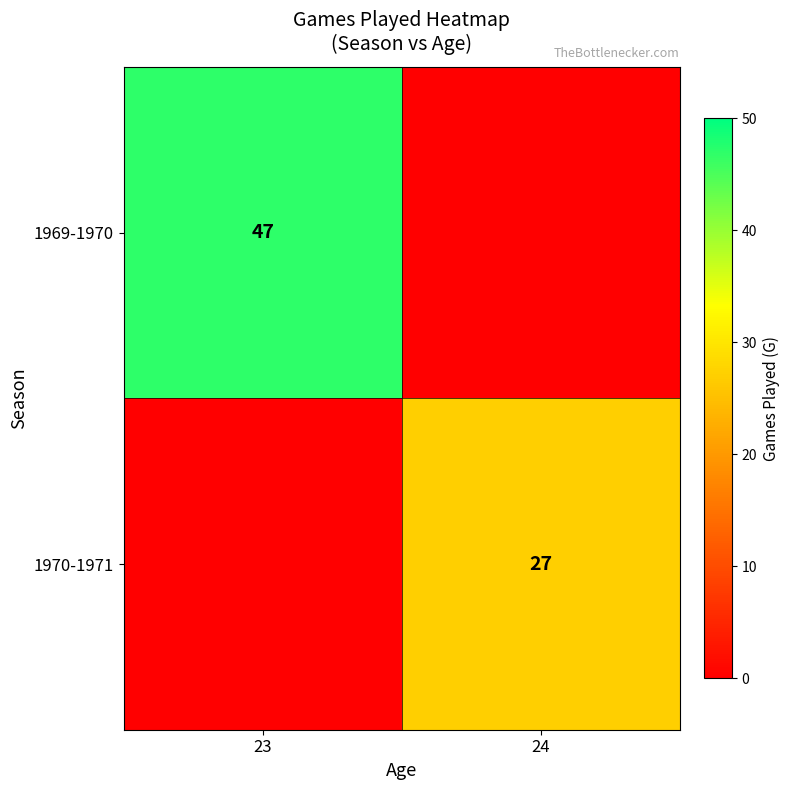

At which category is the sum across all series the highest?

23